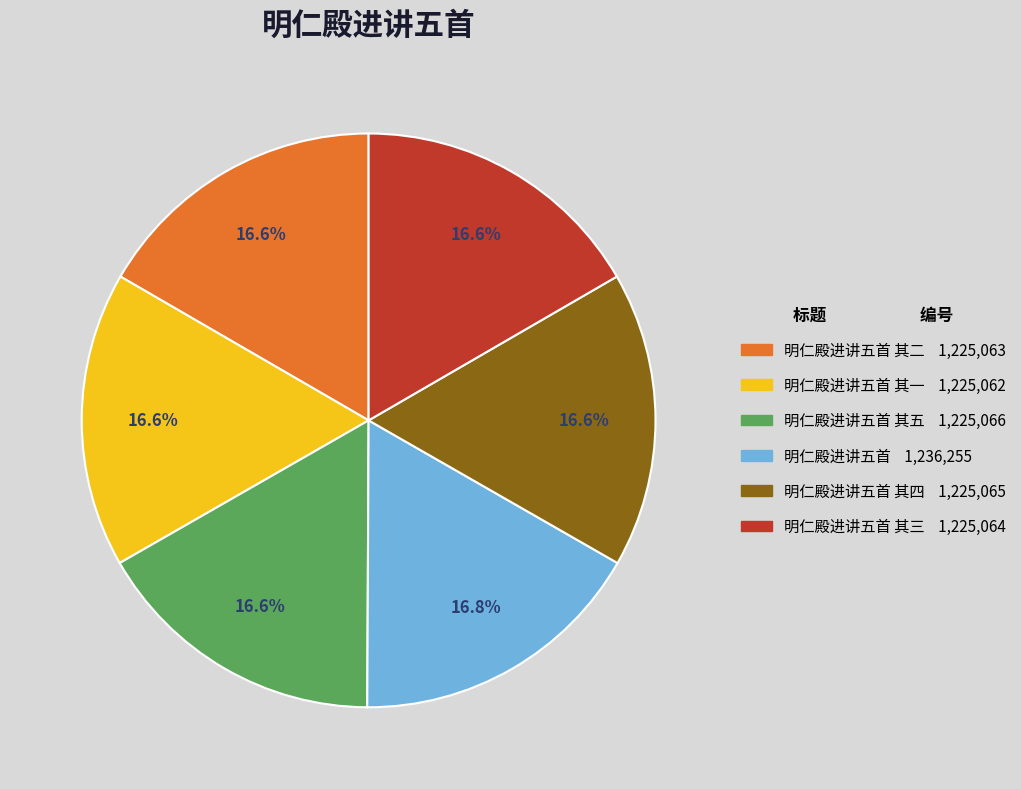

Is there a majority slice in this chart?

No